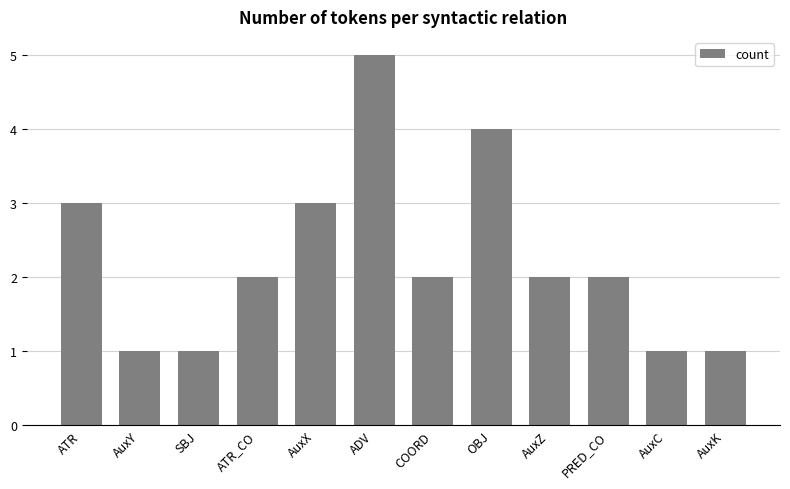

What is the approximate value at ATR_CO?

2